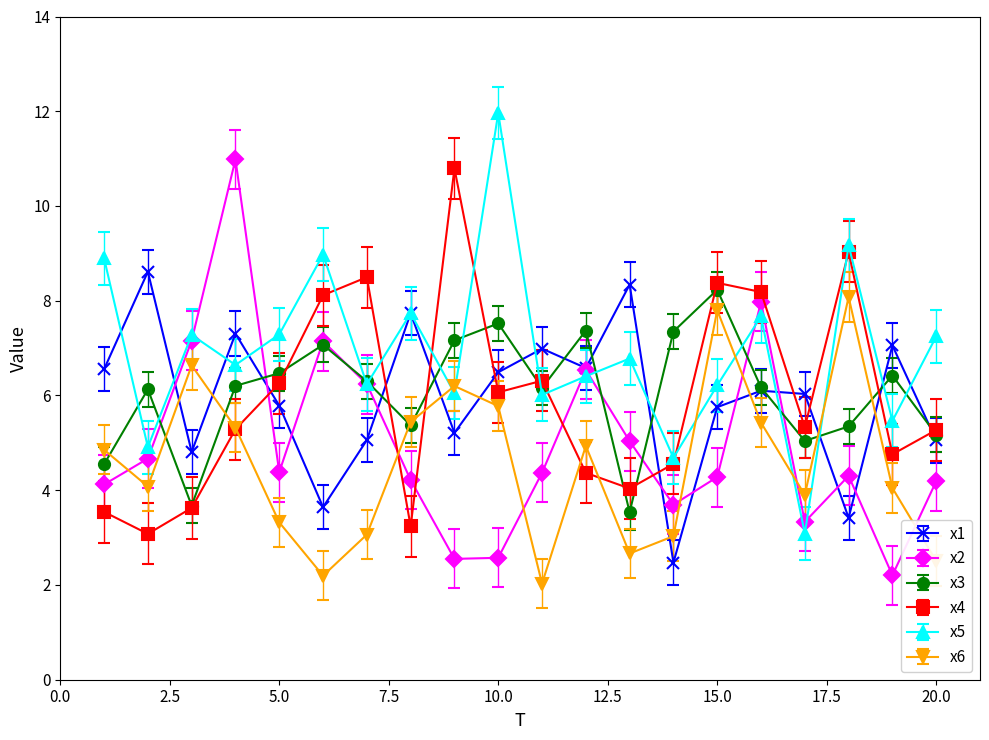

Count the number of categories in the chart.

20